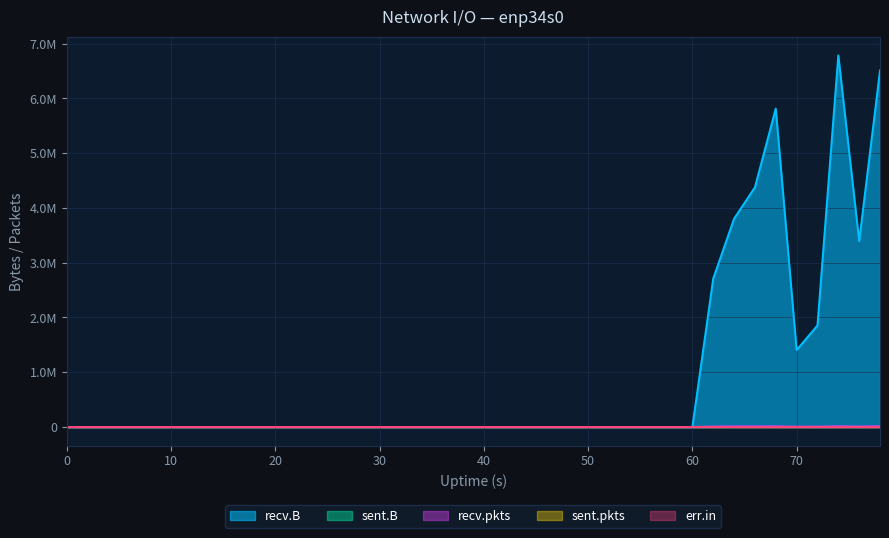

Reading right to left, transcribe all the data shown in this chart.

sent.B: 39=0	38=0	37=0	36=0	35=0	34=0	33=0	32=0	31=0	30=0	29=0	28=0	27=0	26=0	25=0	24=0	23=0	22=0	21=0	20=0	19=0	18=0	17=0	16=0	15=0	14=0	13=0	12=0	11=0	10=0	9=0	8=0	7=0	6=0	5=0	4=0	3=0	2=0	1=0	0=0
recv.B: 39=6511744	38=3396579	37=6786377	36=1855200	35=1406572	34=5815100	33=4377420	32=3803551	31=2710208	30=0	29=0	28=0	27=0	26=0	25=0	24=0	23=0	22=0	21=0	20=0	19=0	18=0	17=0	16=0	15=0	14=0	13=0	12=0	11=0	10=0	9=0	8=0	7=0	6=0	5=0	4=0	3=0	2=0	1=0	0=0
sent.pkts: 39=0	38=0	37=0	36=0	35=0	34=0	33=0	32=0	31=0	30=0	29=0	28=0	27=0	26=0	25=0	24=0	23=0	22=0	21=0	20=0	19=0	18=0	17=0	16=0	15=0	14=0	13=0	12=0	11=0	10=0	9=0	8=0	7=0	6=0	5=0	4=0	3=0	2=0	1=0	0=0
recv.pkts: 39=12934	38=9375	37=12364	36=7509	35=6449	34=11860	33=10508	32=11109	31=8717	30=0	29=0	28=0	27=0	26=0	25=0	24=0	23=0	22=0	21=0	20=0	19=0	18=0	17=0	16=0	15=0	14=0	13=0	12=0	11=0	10=0	9=0	8=0	7=0	6=0	5=0	4=0	3=0	2=0	1=0	0=0
err.in: 39=0	38=0	37=0	36=0	35=0	34=0	33=0	32=0	31=0	30=0	29=0	28=0	27=0	26=0	25=0	24=0	23=0	22=0	21=0	20=0	19=0	18=0	17=0	16=0	15=0	14=0	13=0	12=0	11=0	10=0	9=0	8=0	7=0	6=0	5=0	4=0	3=0	2=0	1=0	0=0